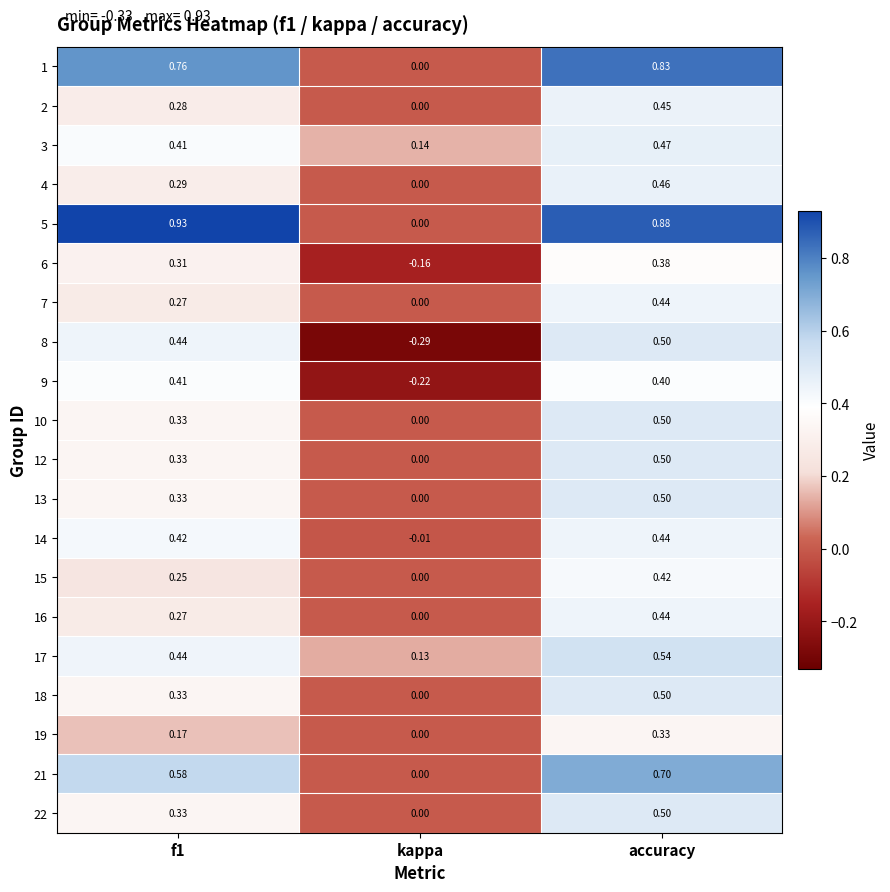

At which label does 12 reach its minimum?

kappa